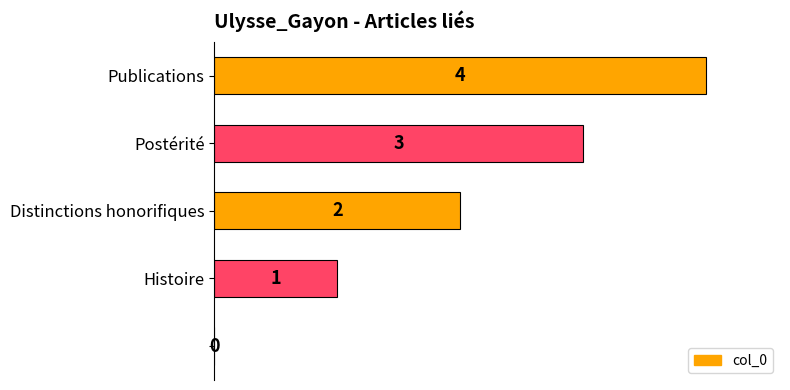

What is the sum of all values?

10